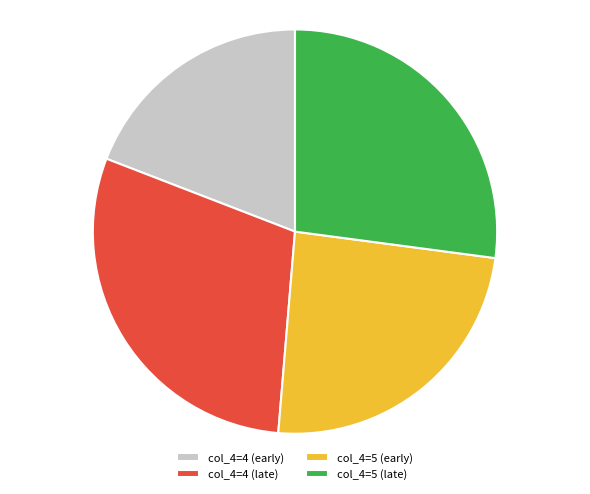

Approximately how many times larger is the value at col_4=5 (late) compared to col_4=4 (early)?

1.4